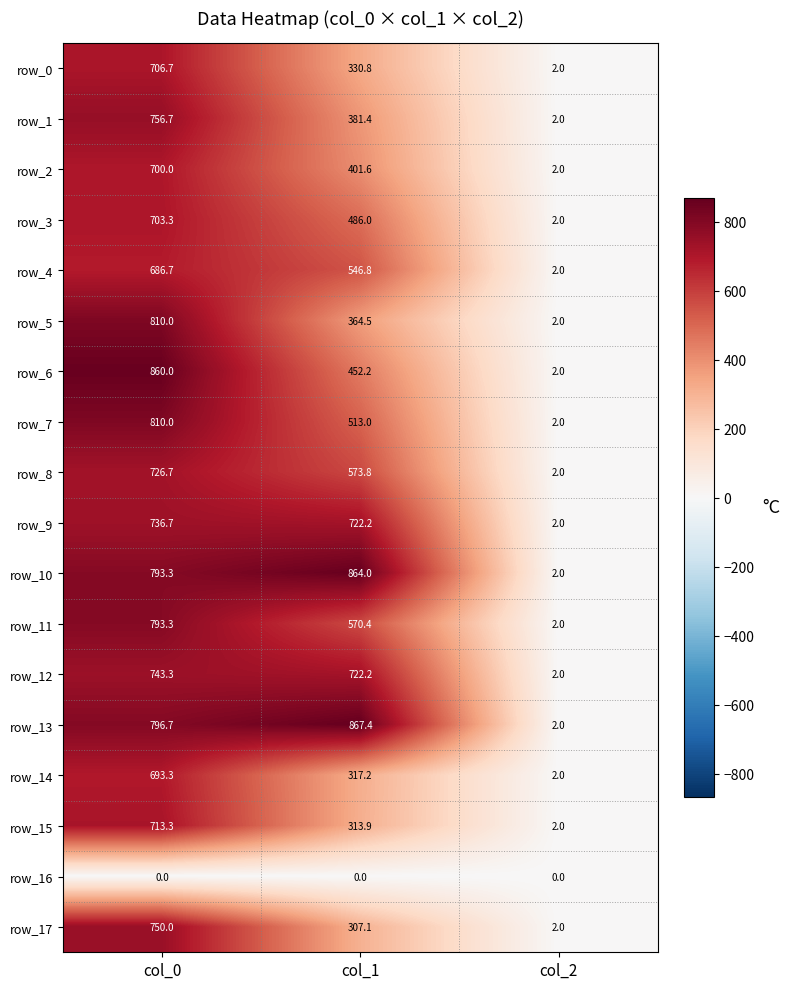

Read the row_11 value at col_0.

793.3